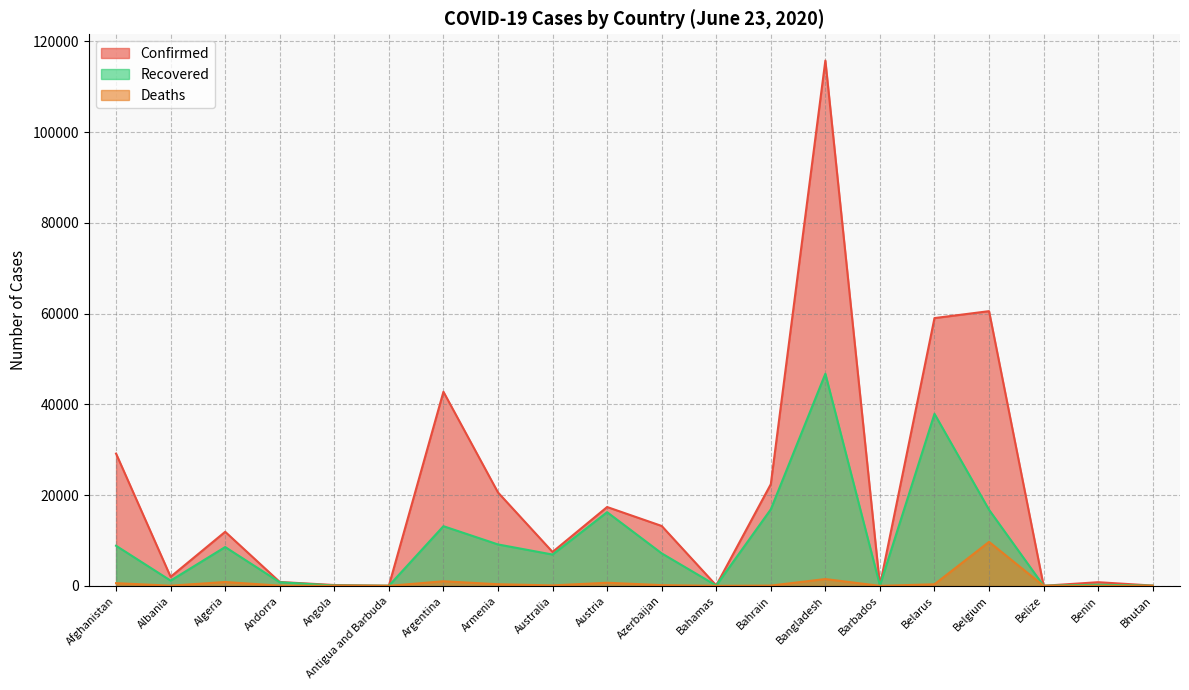

True or false: Recovered and Deaths cross at least once.

False